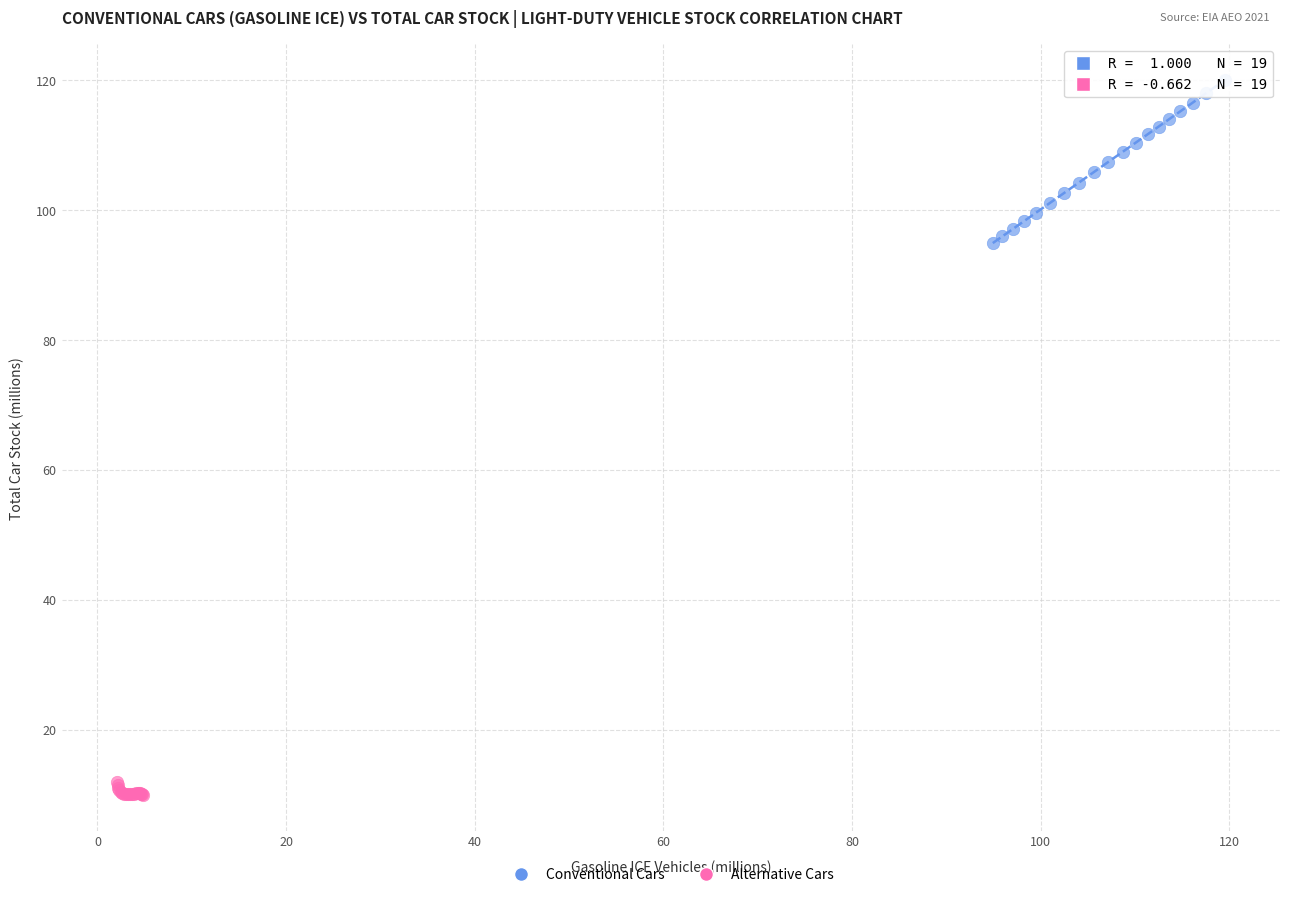

Which series reaches the maximum Y coordinate?

Conventional Cars